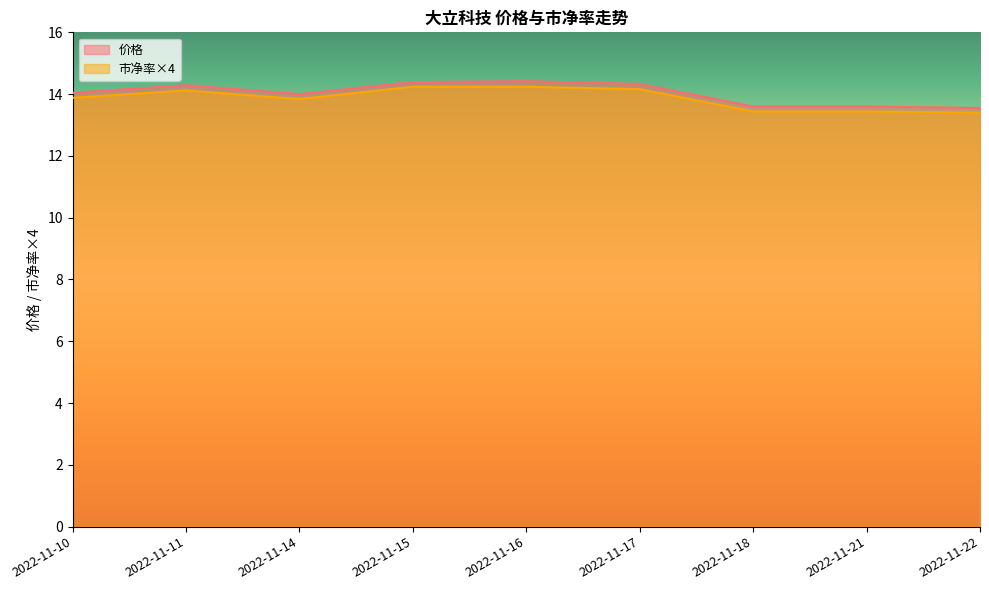

What is the sum of all 价格 values?

126.2